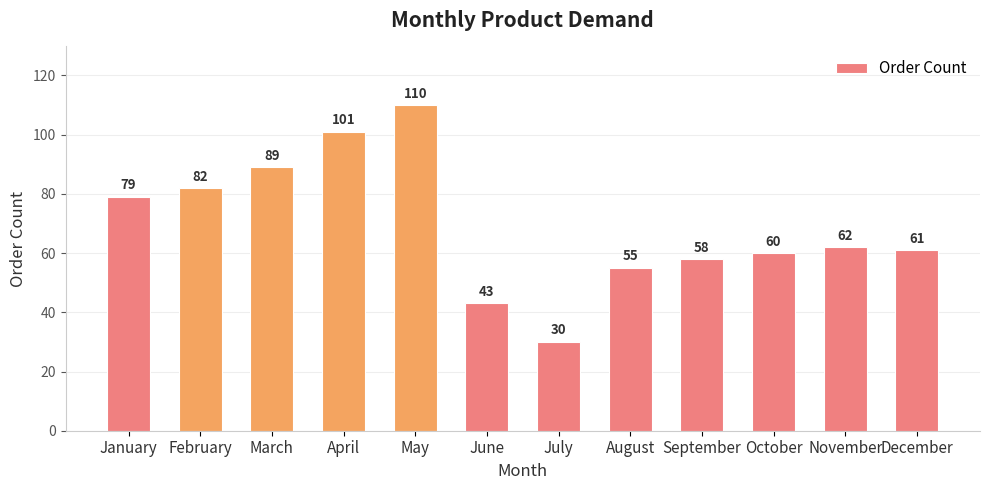

Read the value at February.

82